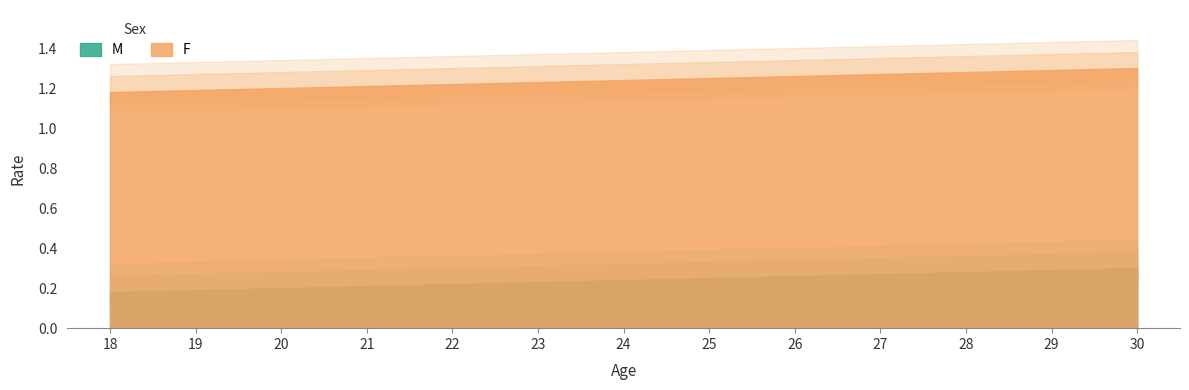

Rank the series by their average value, from highest to lowest.

F, M